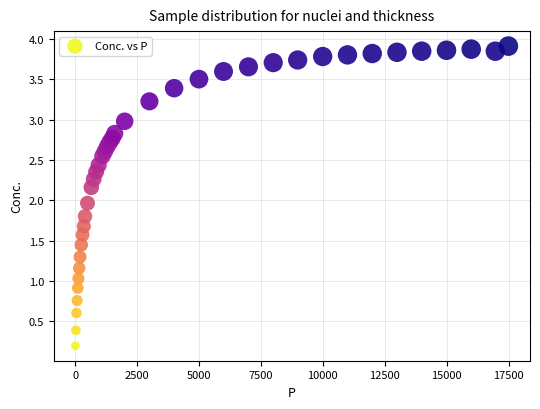

What is the range of X values (max minus min)?

17478.5